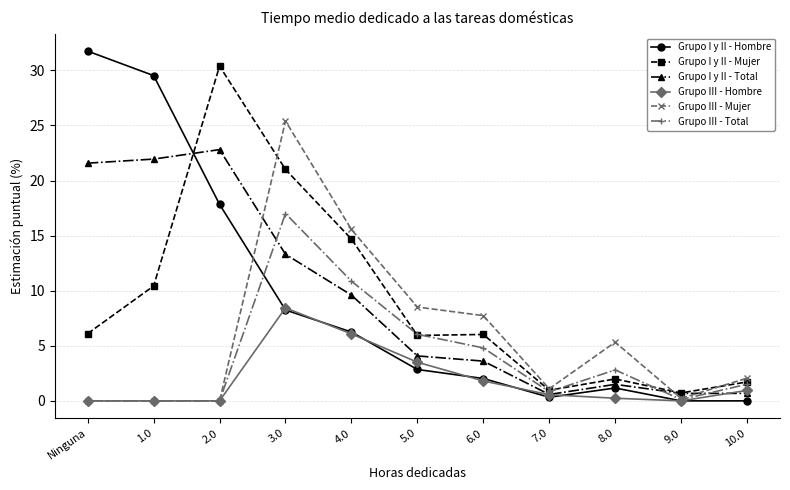

At which category does Grupo I y II - Mujer reach its first local peak?

2.0